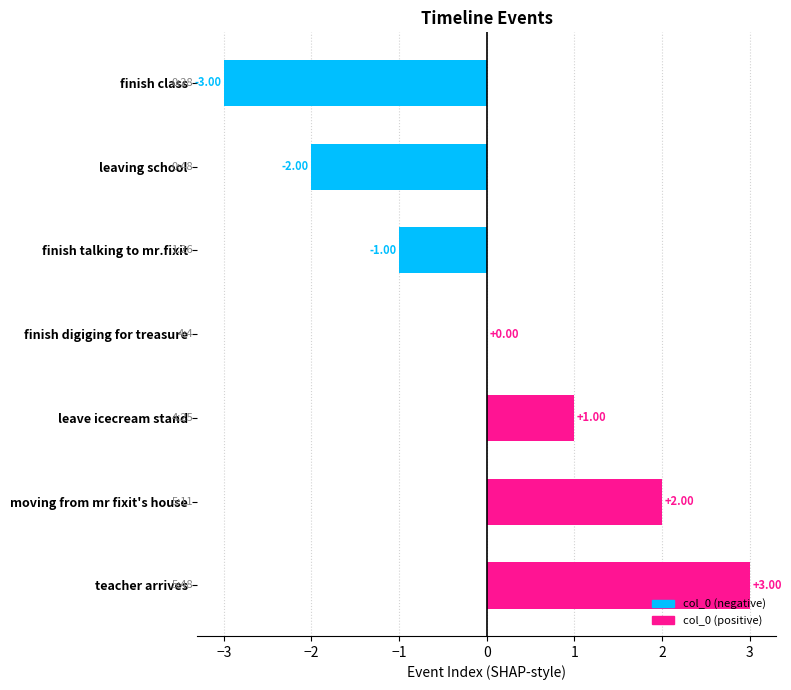

What is the change in value from finish talking to mr.fixit to teacher arrives?

+4